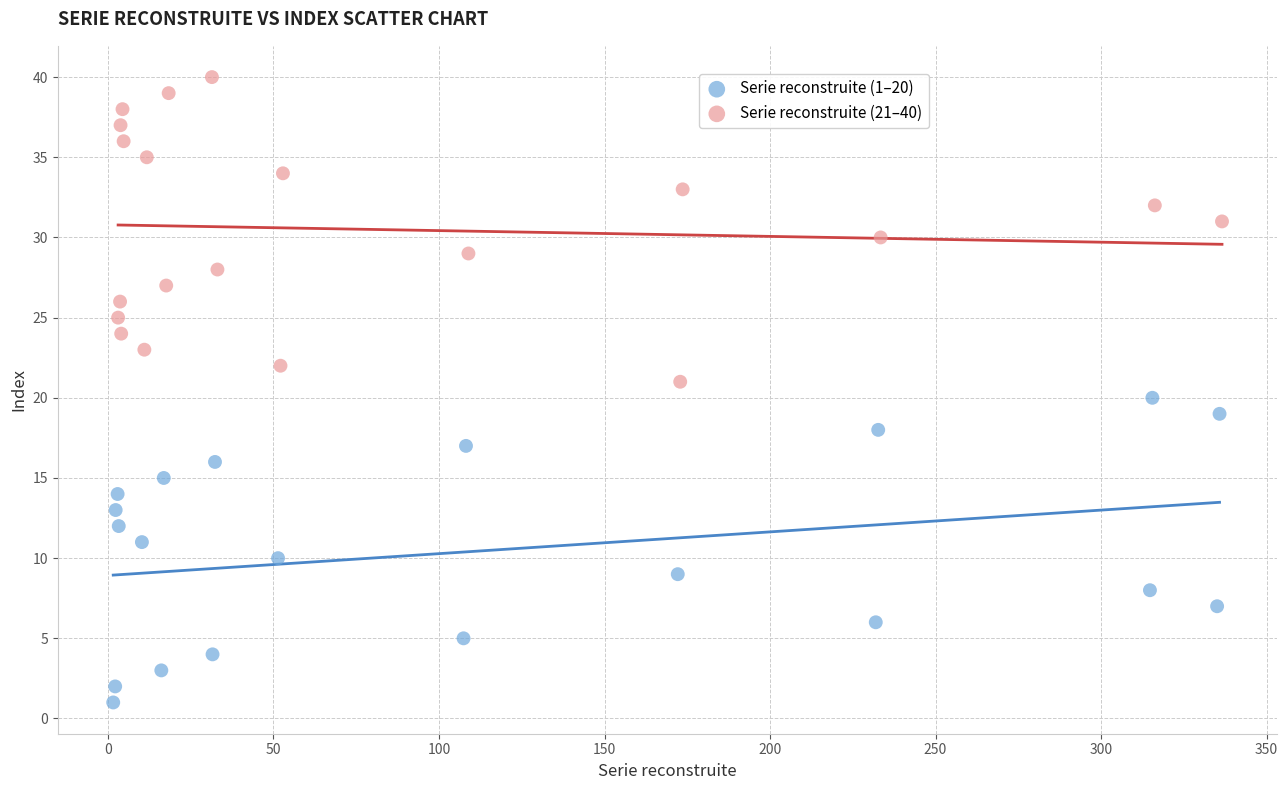

Which series contains the highest Y value?

Serie reconstruite (21–40)